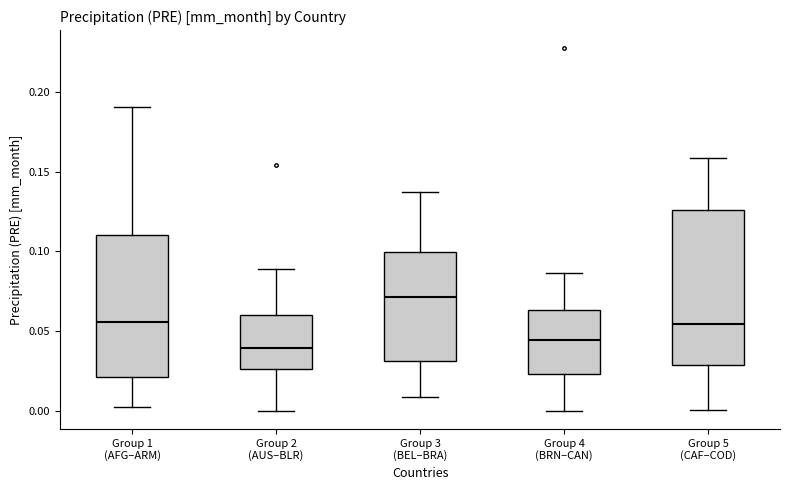

Comparing the boxes themselves (not the whiskers), which one is the tallest?

Group 5 (CAF–COD)